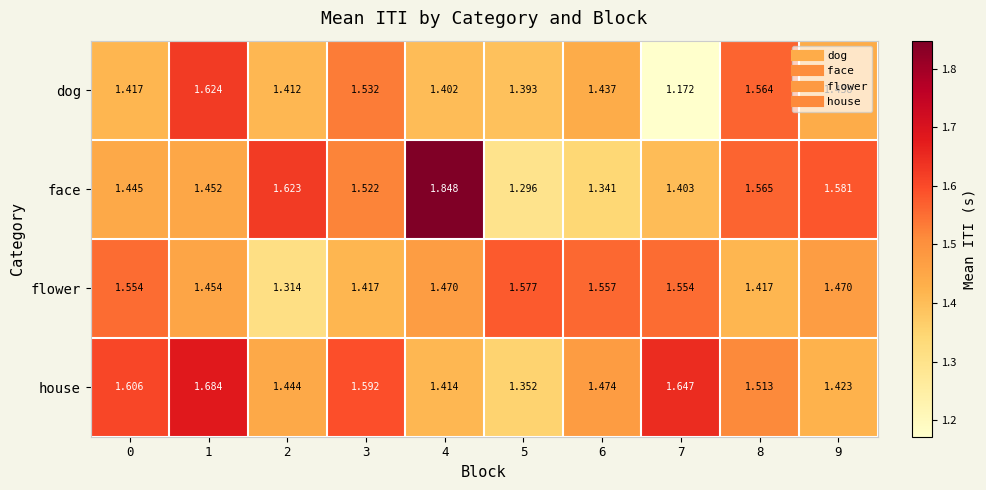

At how many categories does at least one series exceed 1?

10